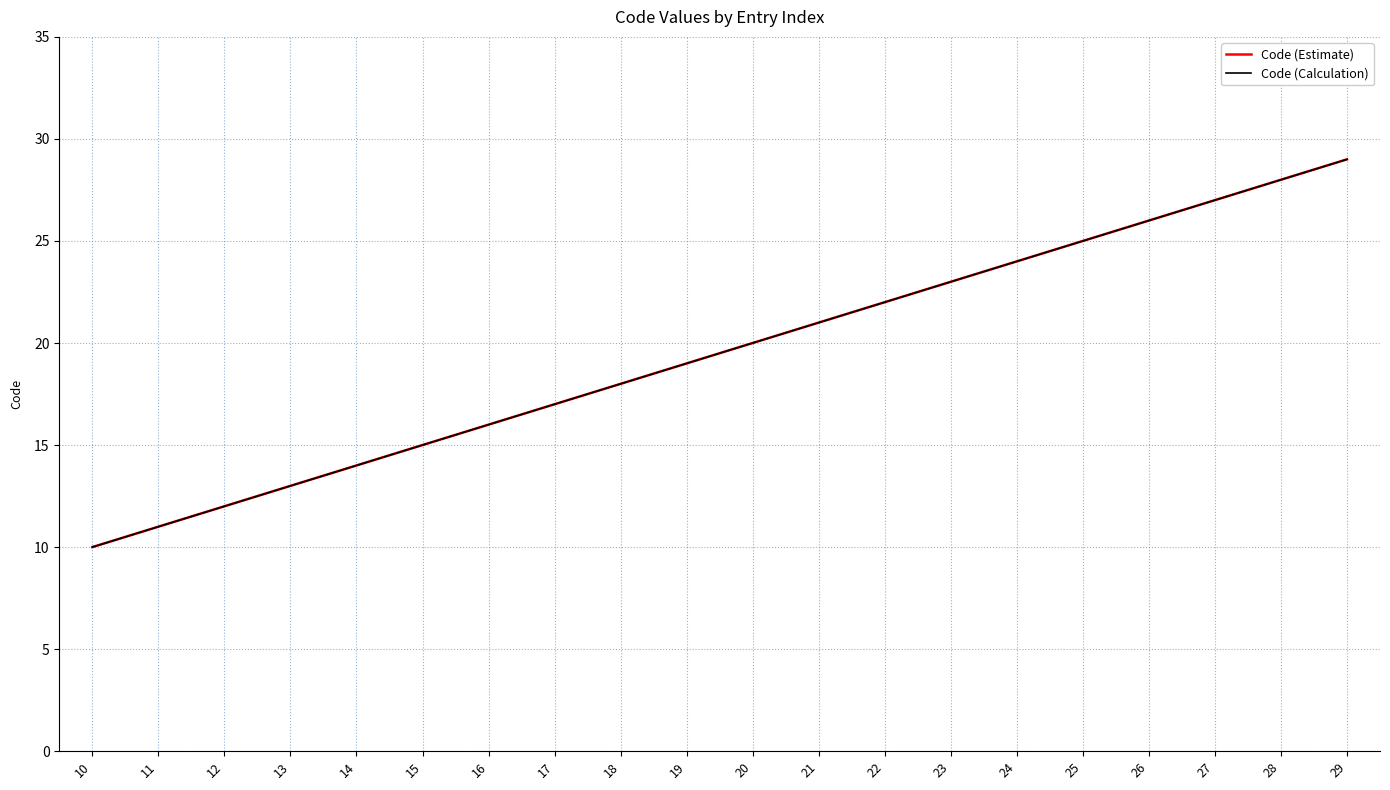

Does the chart display data point markers on the line(s)?

No